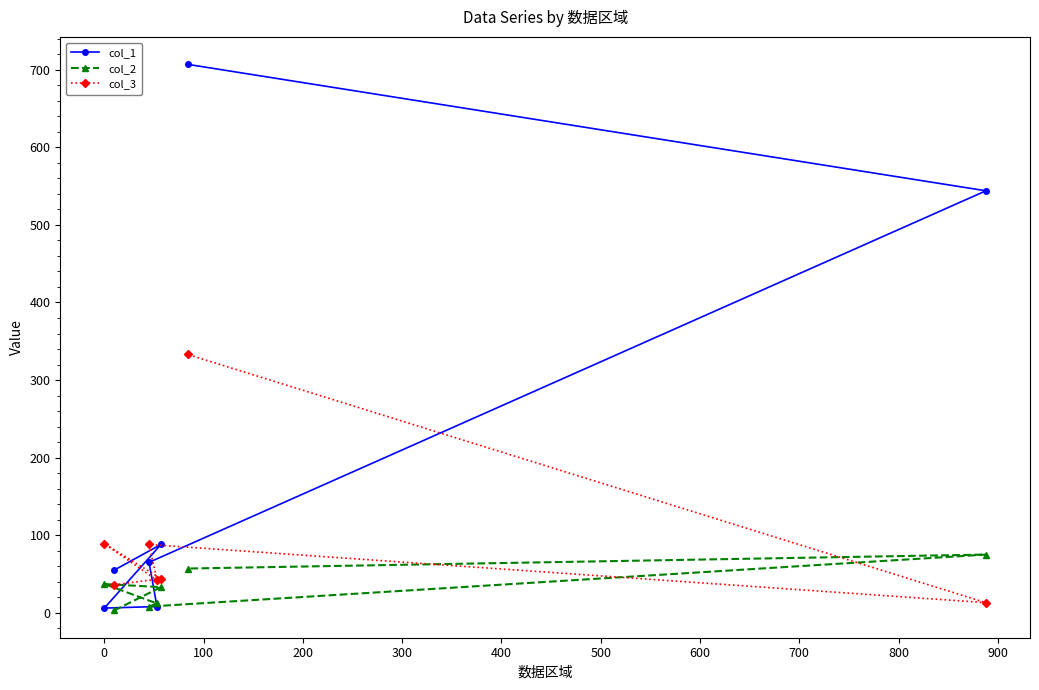

Which series has the largest range (max minus min)?

col_1